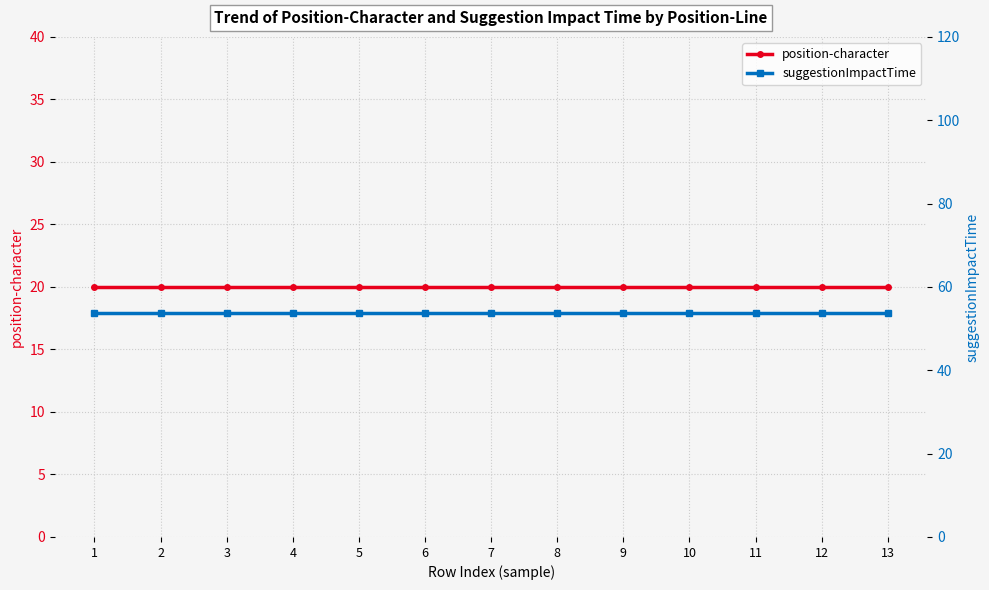

What is the difference between the highest and lowest values at 6?

33.8